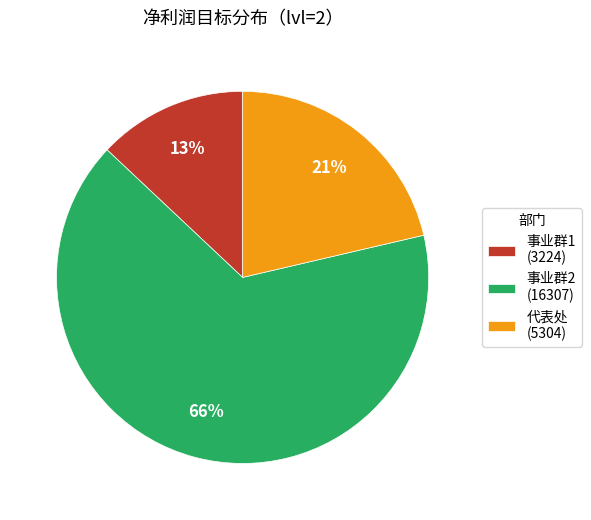

What percentage is the 代表处 slice, to the nearest percent?

21%